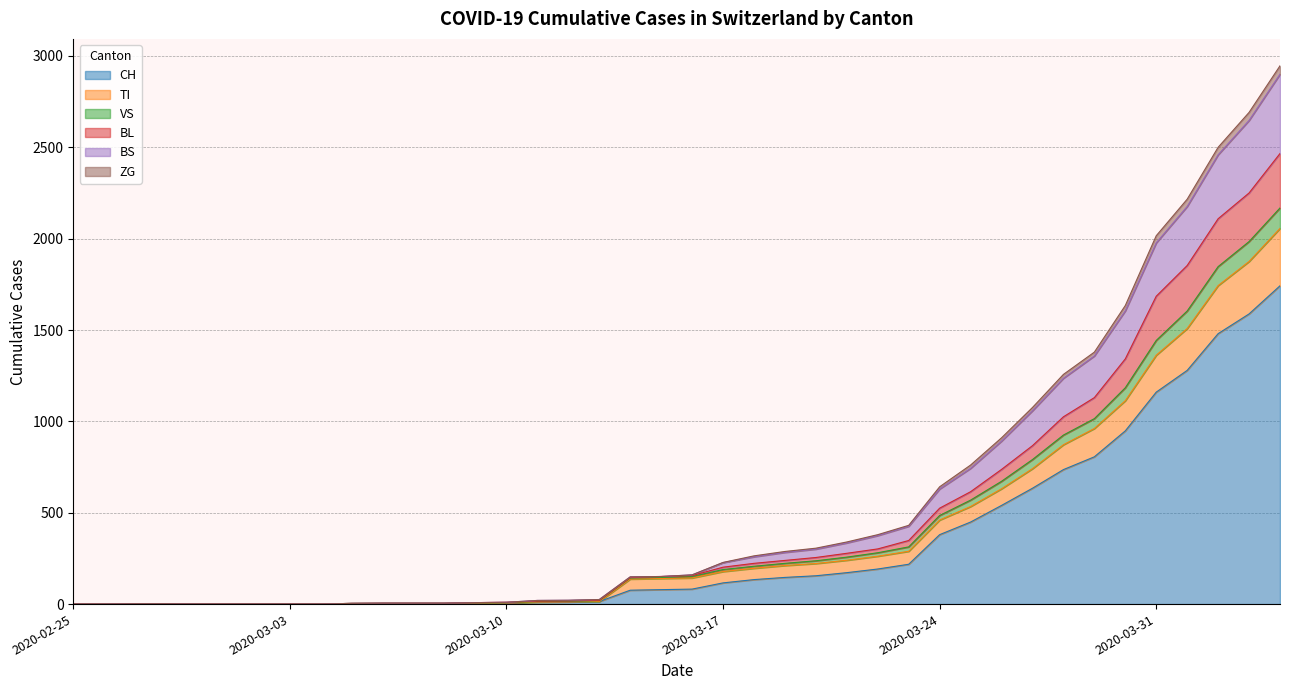

What is the highest value of the CH series?

1742